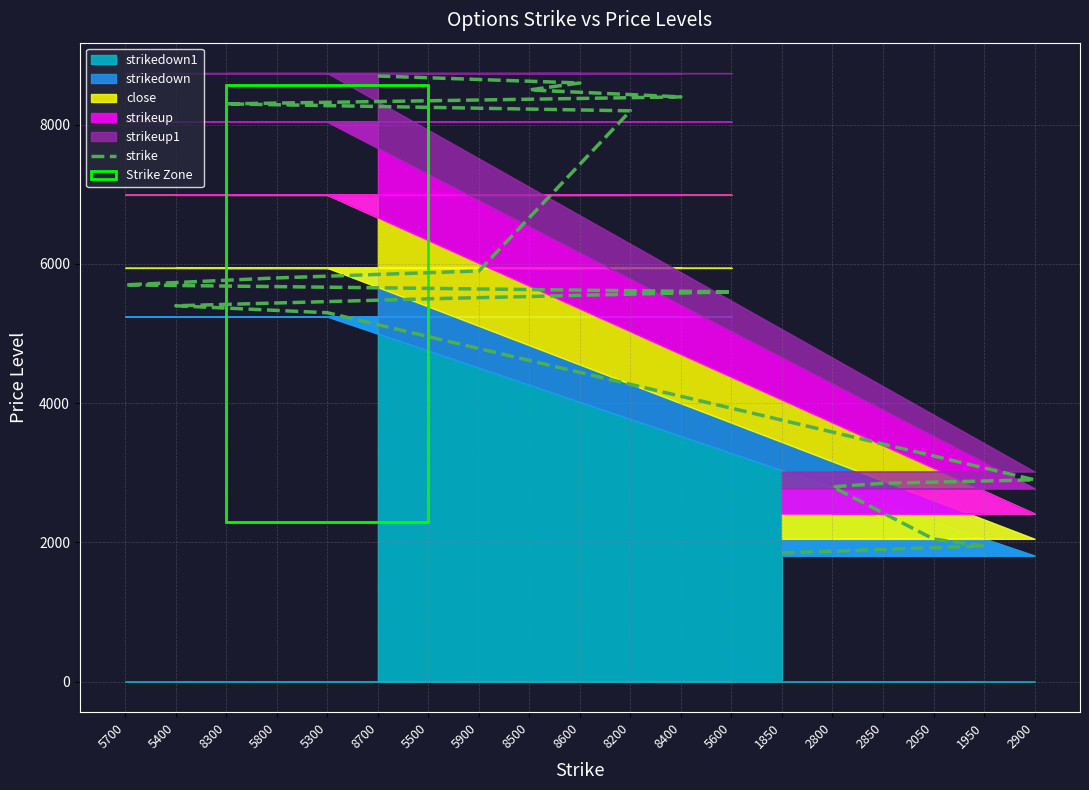

Which category has the highest value across all series?

8700